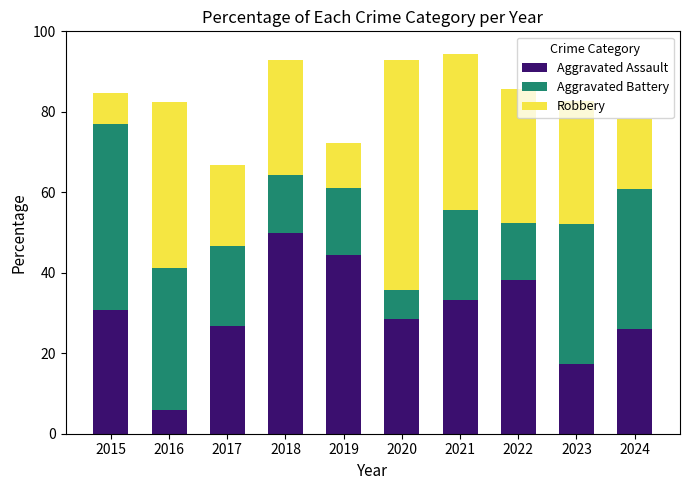

How many categories are shown in the chart?

10